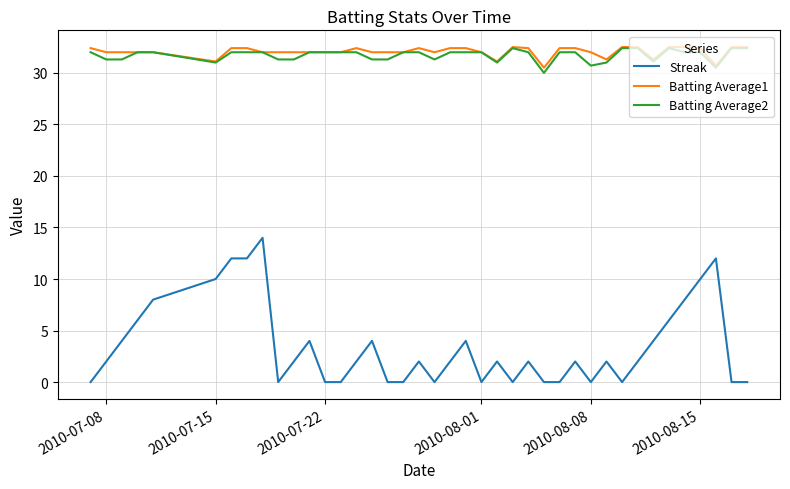

Which series has the largest range (max minus min)?

Streak